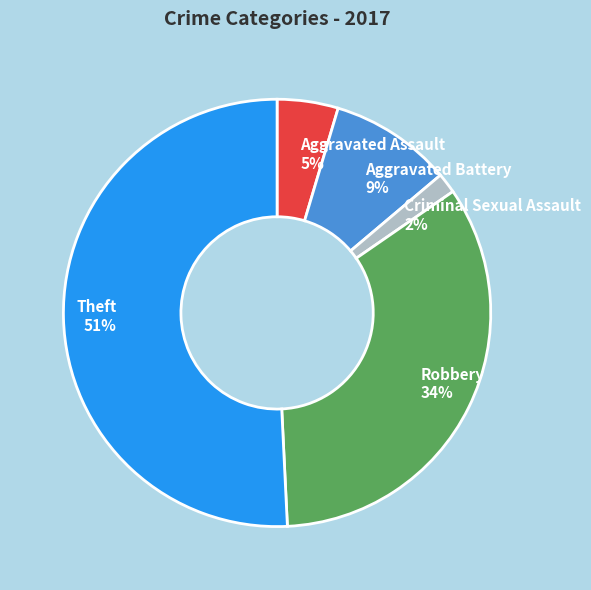

Between Theft and Criminal Sexual Assault, which is larger?

Theft